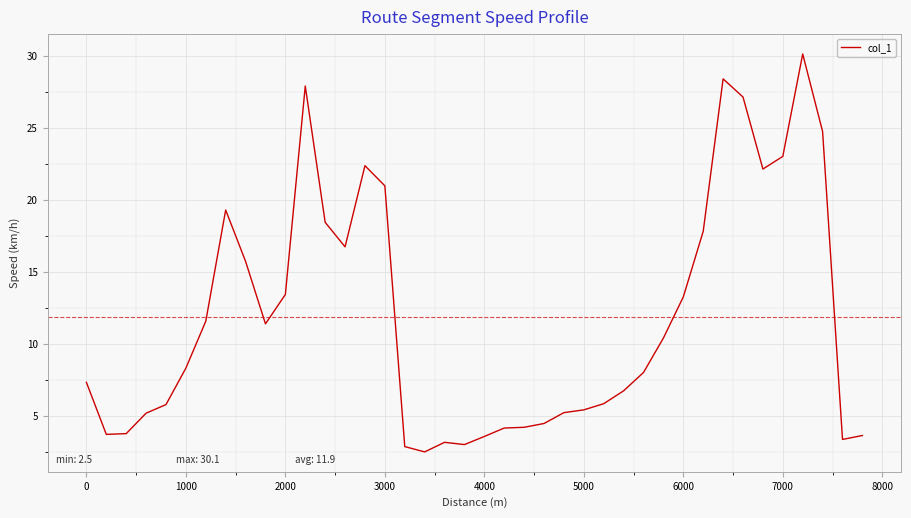

What is the smallest value displayed?

2.5